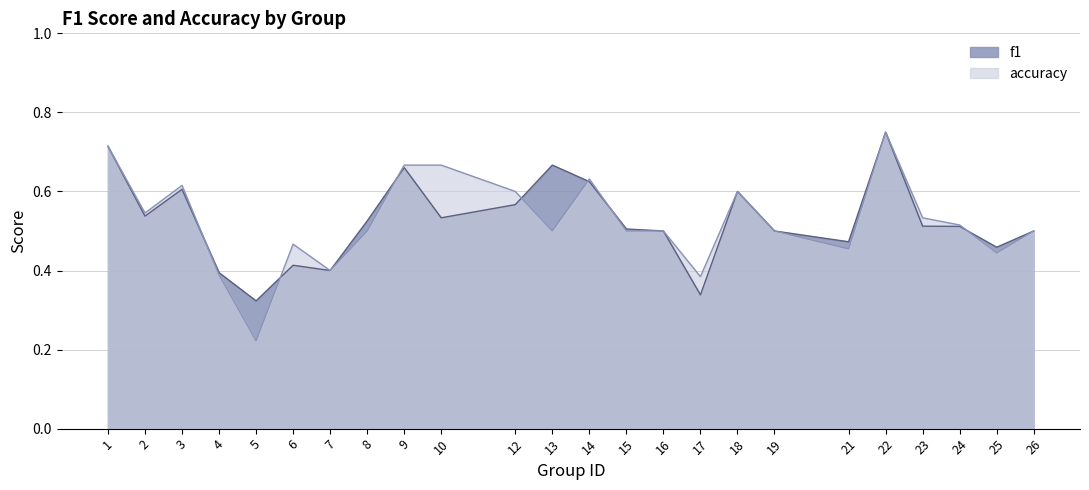

What is the sum of all accuracy values?

12.6